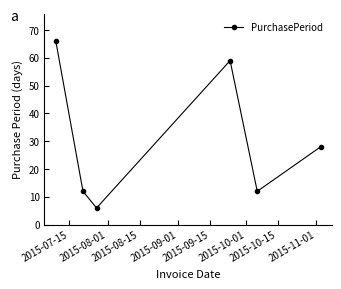

What is the minimum value shown in the chart?

6